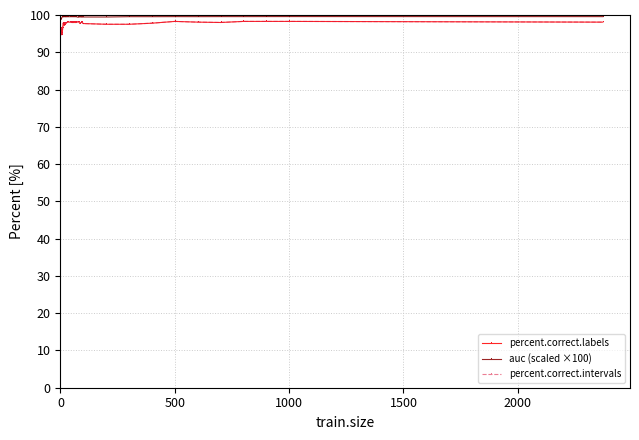

What is the value of the auc (scaled ×100) point at the 23rd from the left?

99.5